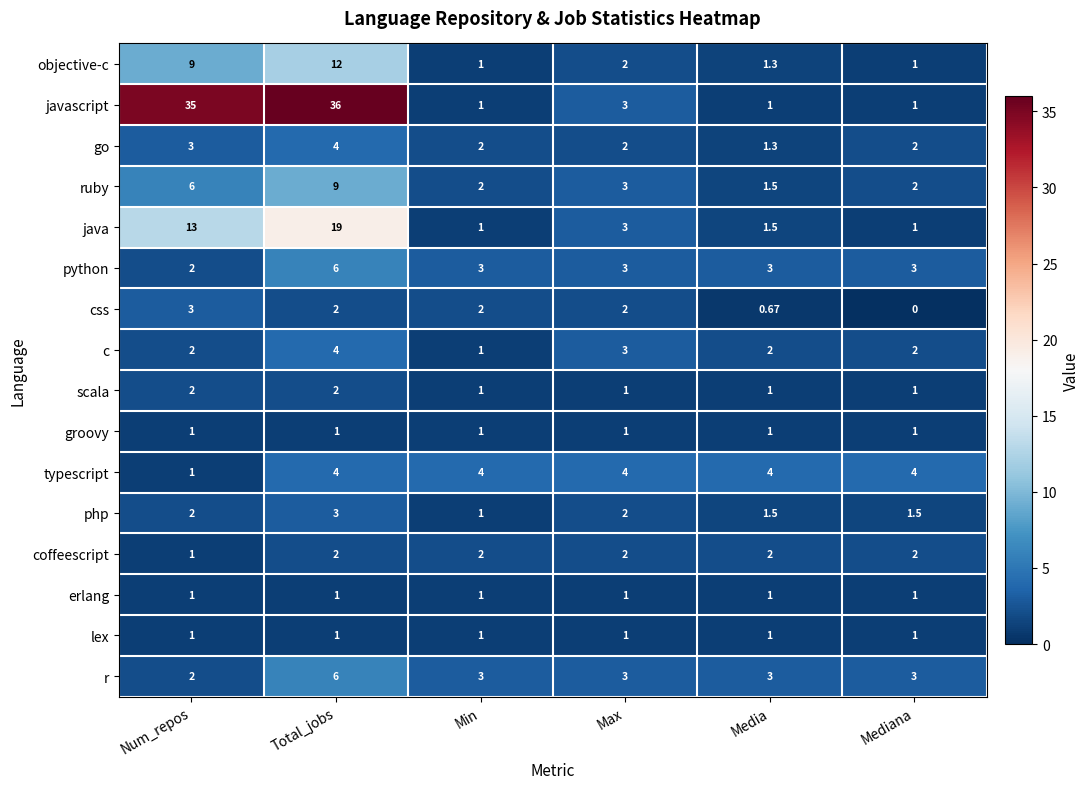

Which series has the largest total across all categories?

javascript